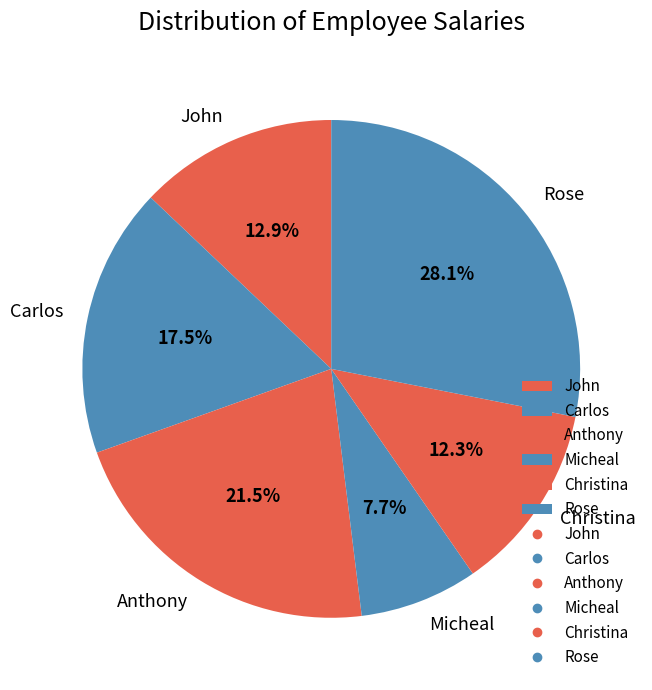

What is the largest slice in the pie chart?

Rose